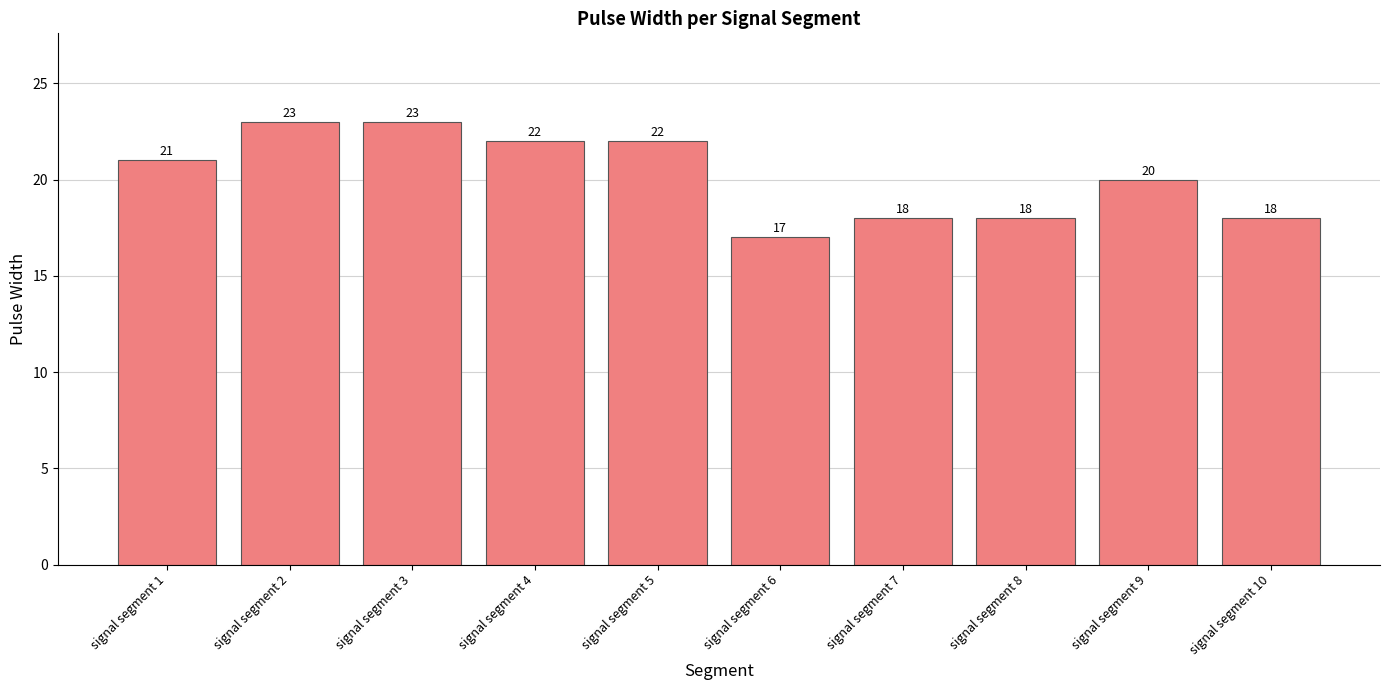

How many bars are there in total?

10